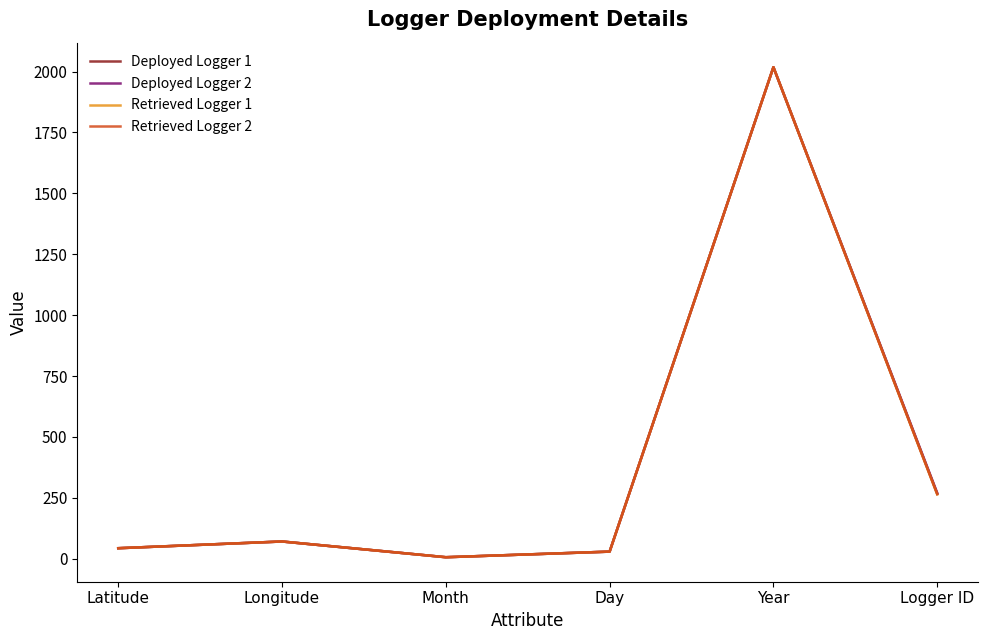

How many values in the Retrieved Logger 1 series exceed 70?

3